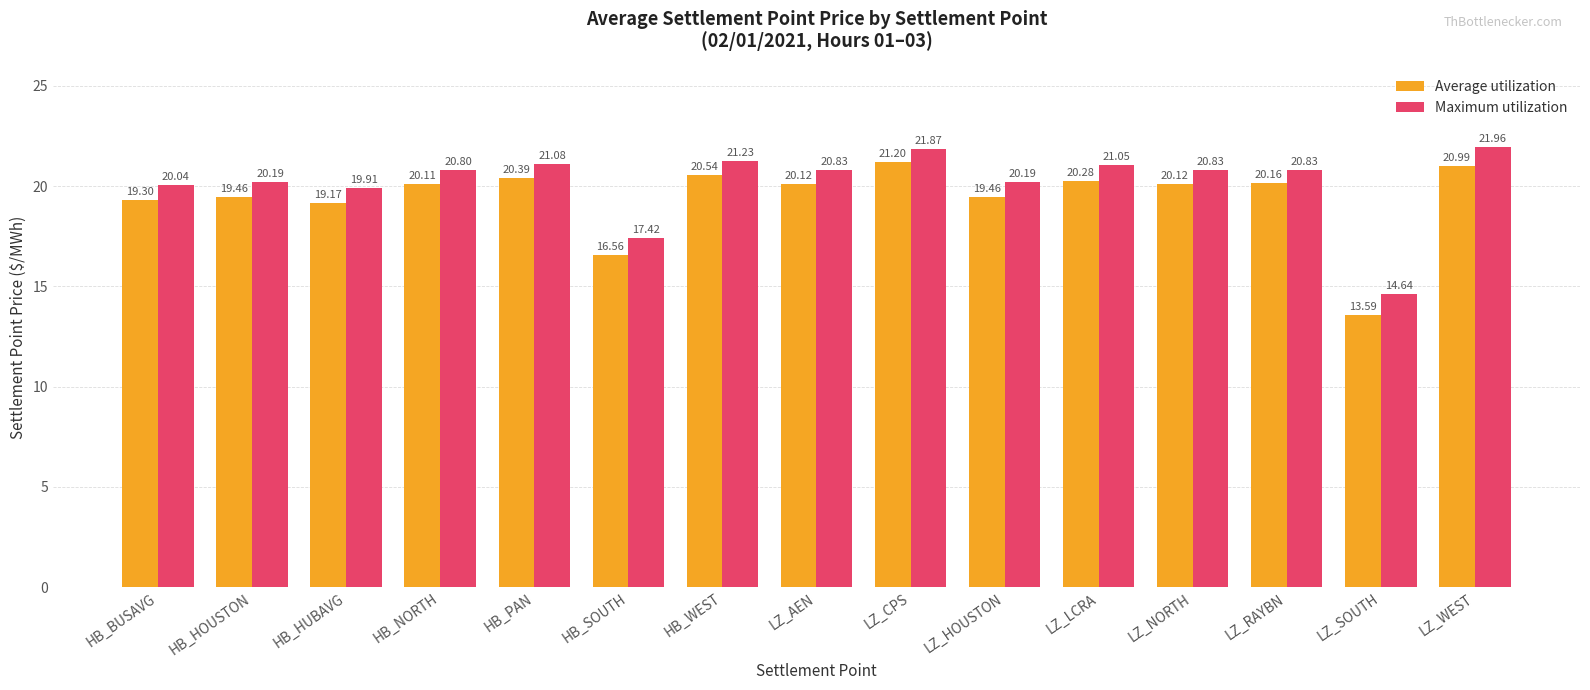

Is the value of Average utilization at LZ_WEST greater than the value of Maximum utilization at HB_PAN?

No